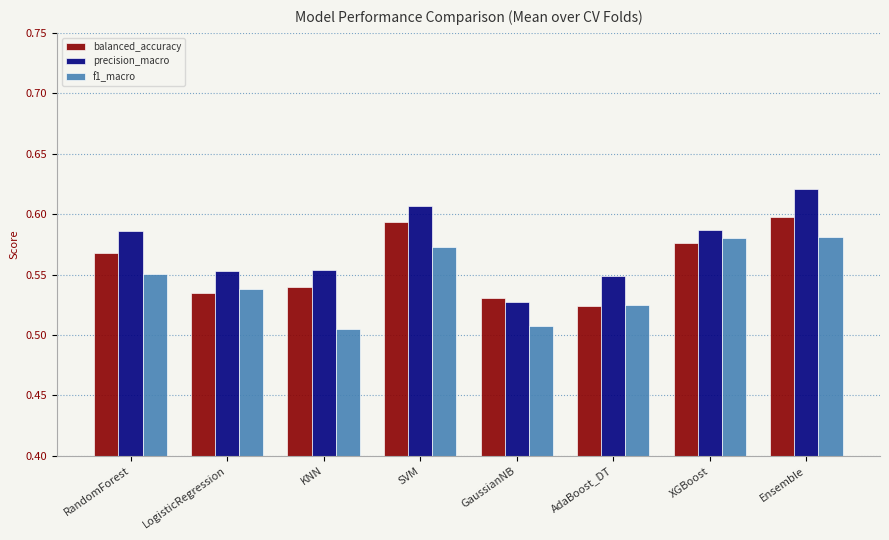

At how many categories does at least one series exceed 0?

8